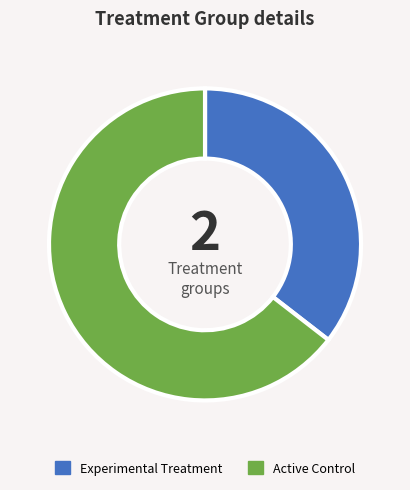

What is the majority slice?

Active Control